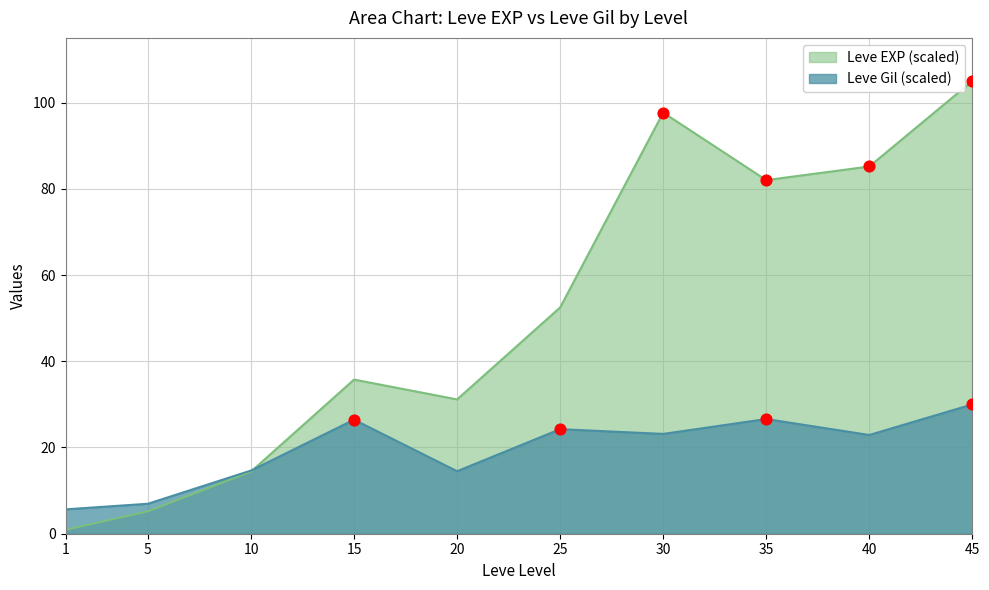

What are all the series names shown in the legend?

Leve EXP (scaled), Leve Gil (scaled)